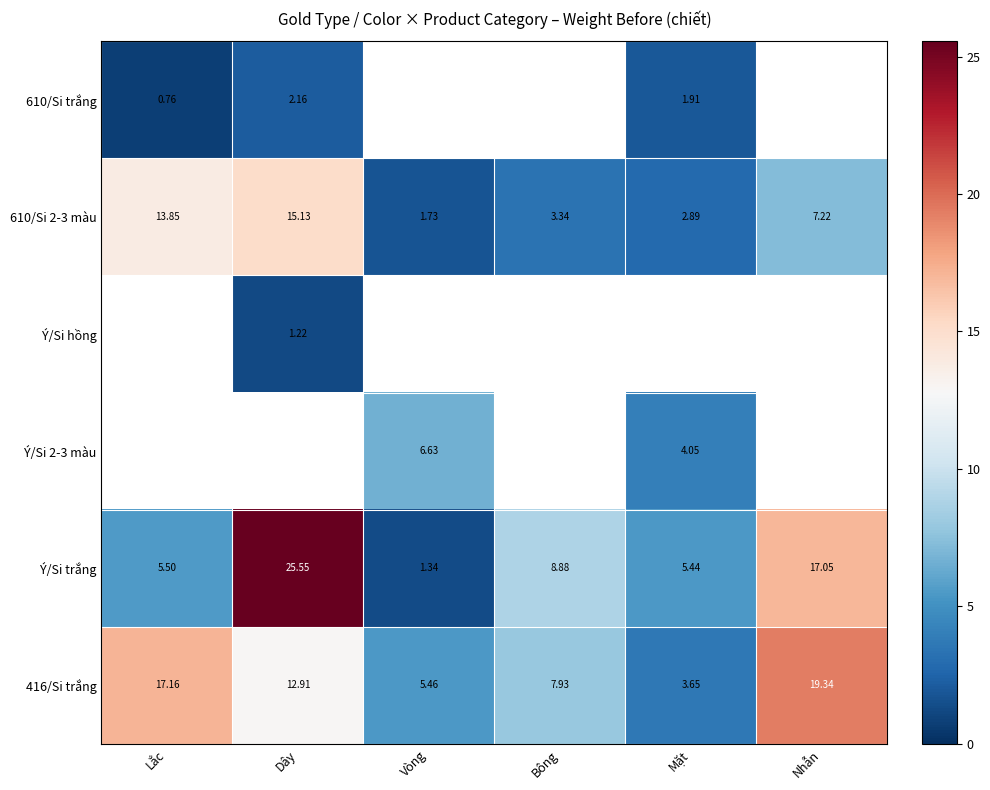

List the labels in order of Ý/Si trắng value, largest first.

Dây, Nhẫn, Bông, Lắc, Mặt, Vòng